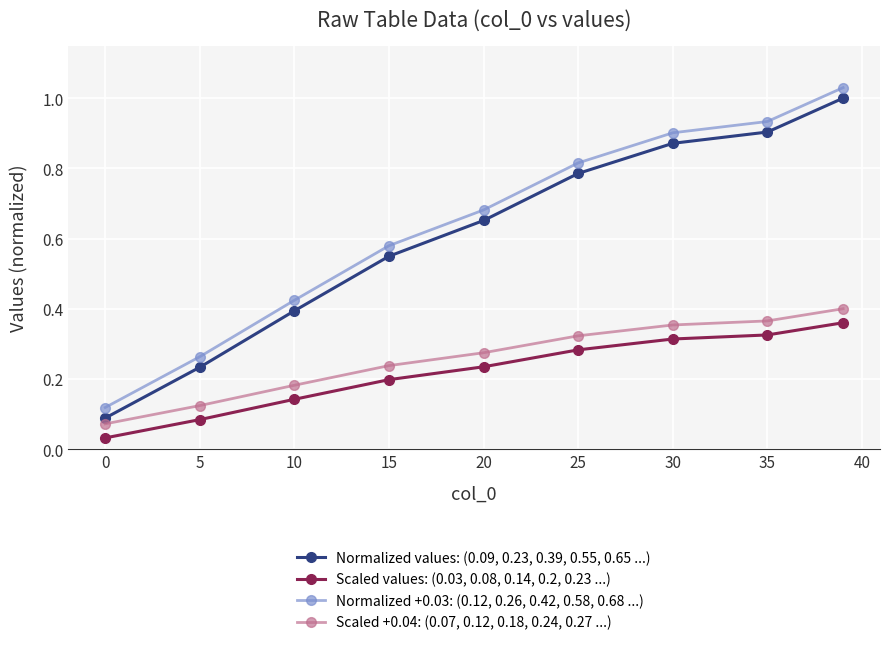

List the series in order of their peak value, lowest first.

Scaled values: (0.03, 0.08, 0.14, 0.2, 0.23 ...), Scaled +0.04: (0.07, 0.12, 0.18, 0.24, 0.27 ...), Normalized values: (0.09, 0.23, 0.39, 0.55, 0.65 ...), Normalized +0.03: (0.12, 0.26, 0.42, 0.58, 0.68 ...)